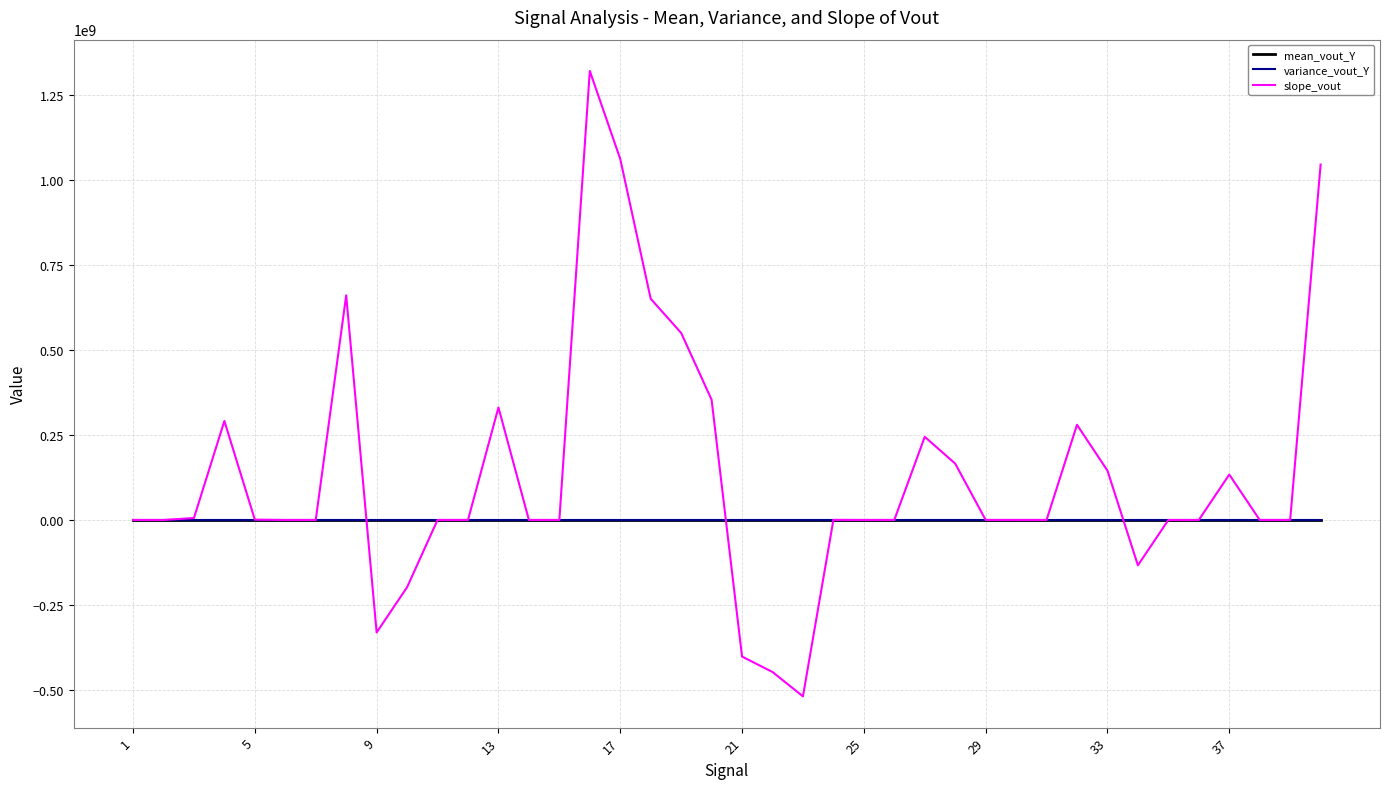

True or false: variance_vout_Y has more than 2 interior local peaks.

True